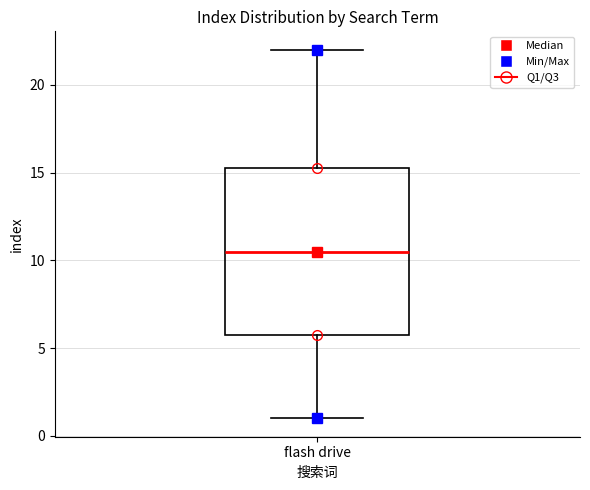

Transcribe this box plot: give where the median line is, the range the box spans, and where the two whiskers end, as read against the y-axis. The values are not printed on the chart, so give them approximately, as read against the axis.

median 10.5, box 6.0 to 15.5, whiskers 1.0 to 22.0